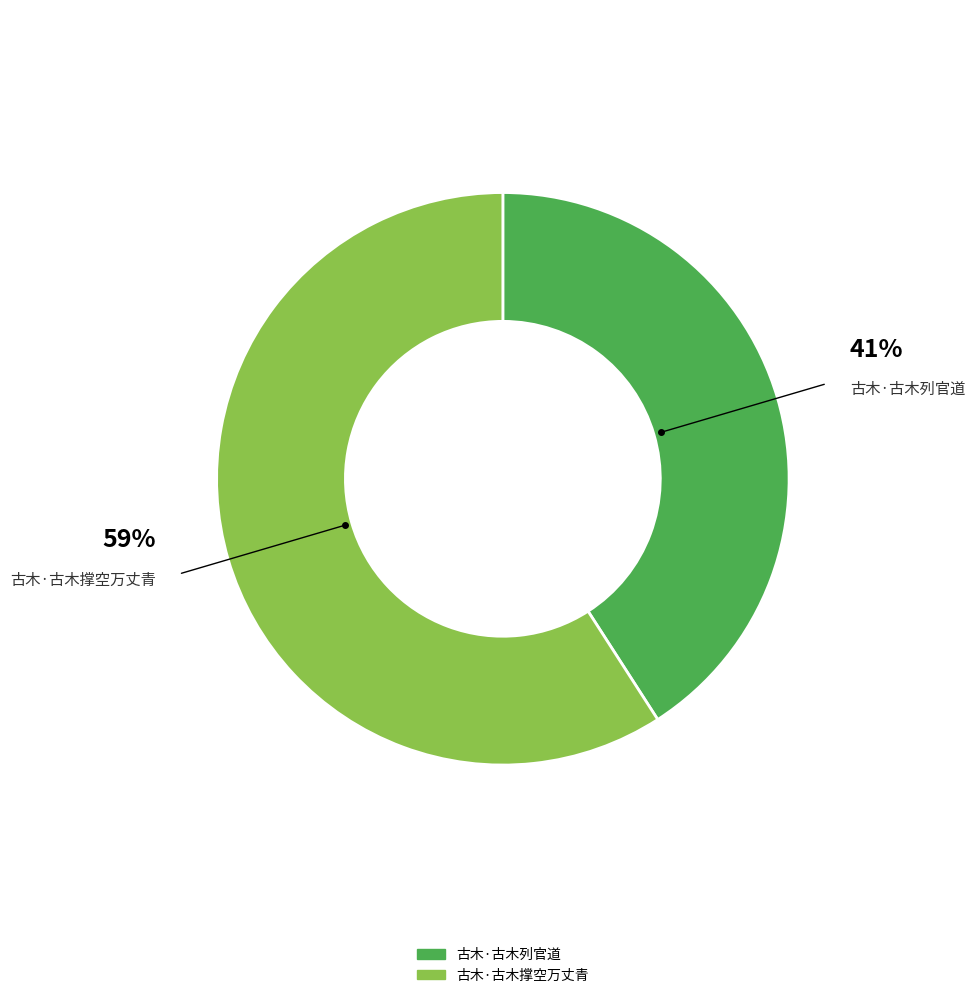

Which has a higher value, 古木·古木撑空万丈青 or 古木·古木列官道?

古木·古木撑空万丈青